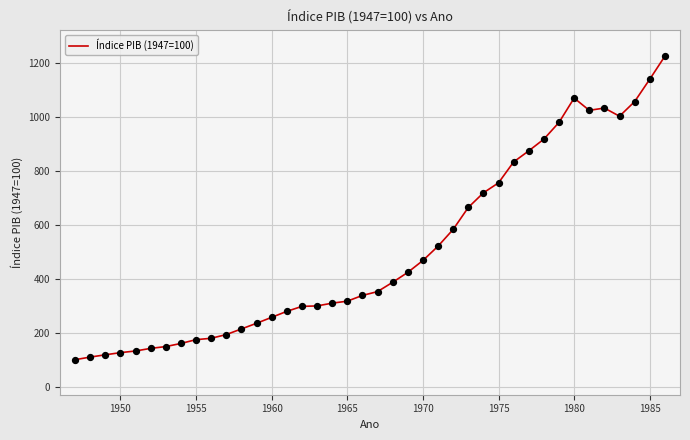

What is the smallest value displayed?

100.0